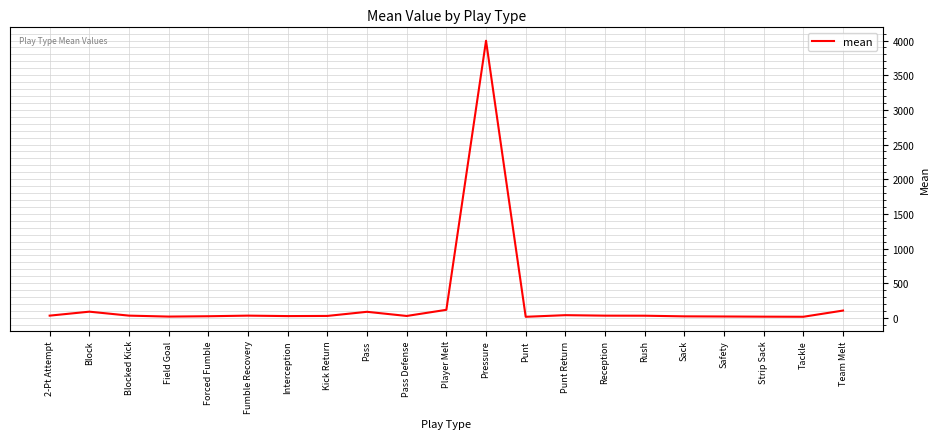

What is the difference between the maximum and minimum values?

3981.0